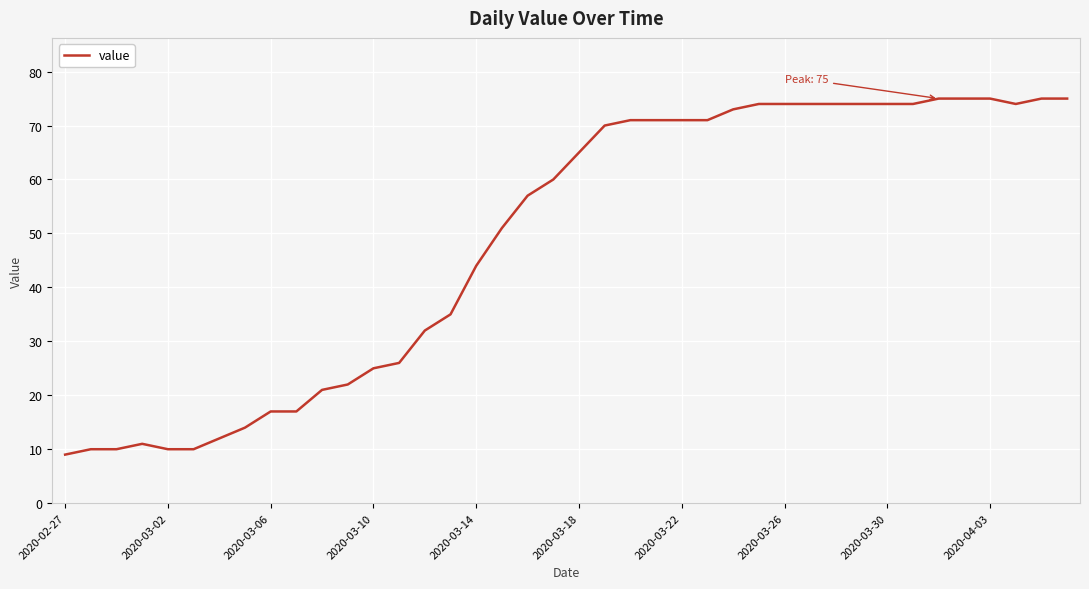

What is the difference between the maximum and minimum values?

66